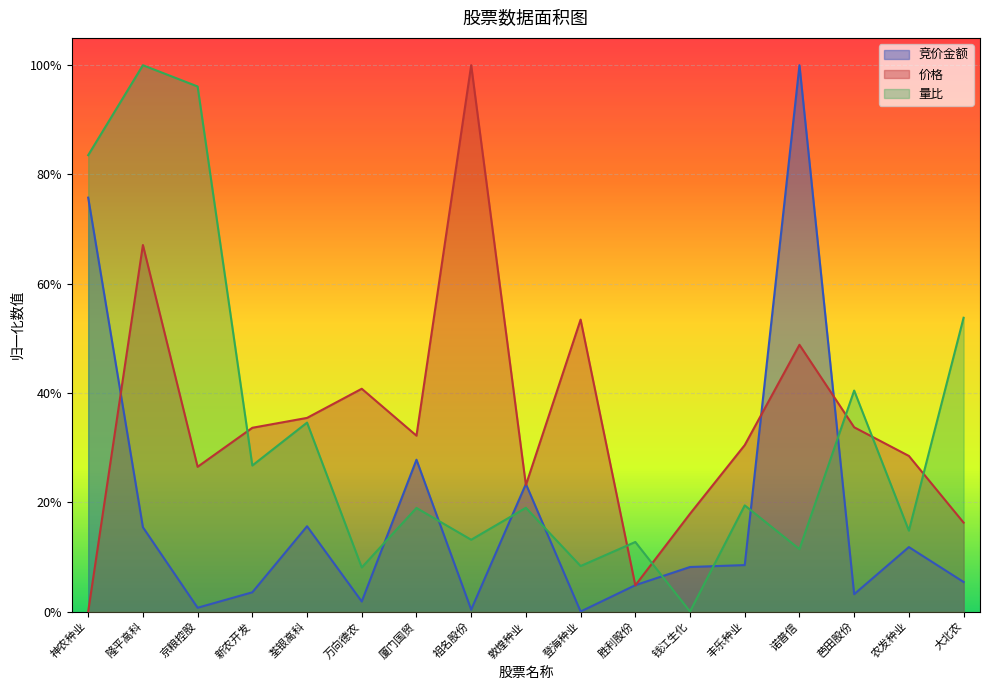

Reading right to left, transcribe all the data shown in this chart.

竞价金额: 0.1	0.1	0.0	1.0	0.1	0.1	0.0	0.0	0.2	0.0	0.3	0.0	0.2	0.0	0.0	0.2	0.8
价格: 0.2	0.3	0.3	0.5	0.3	0.2	0.0	0.5	0.2	1.0	0.3	0.4	0.4	0.3	0.3	0.7	0.0
量比: 0.5	0.1	0.4	0.1	0.2	0.0	0.1	0.1	0.2	0.1	0.2	0.1	0.3	0.3	1.0	1.0	0.8